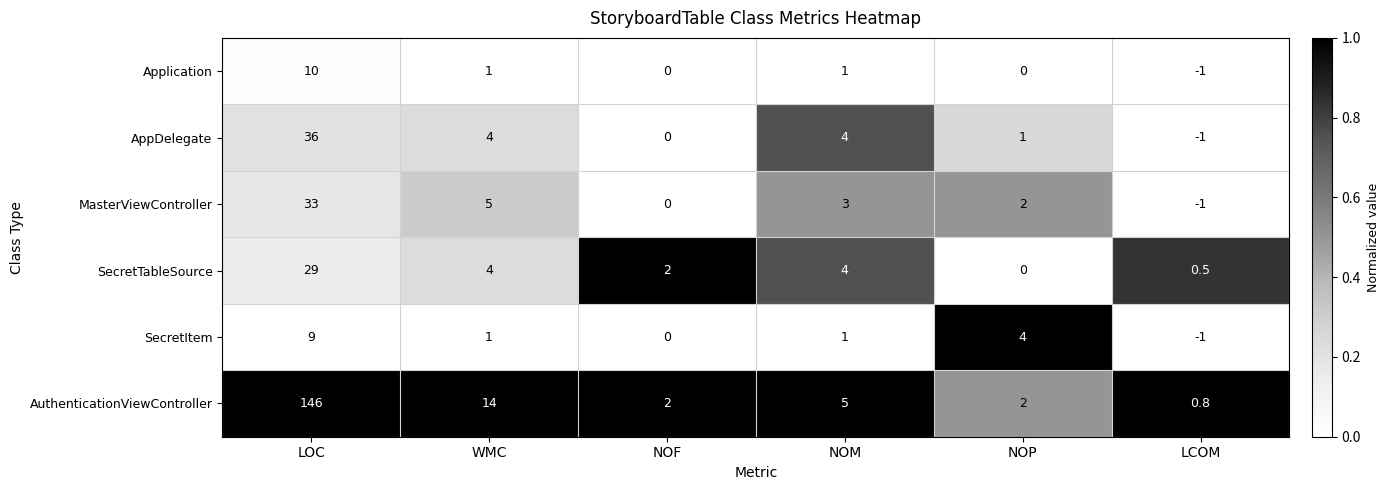

At how many categories does at least one series exceed 0?

6